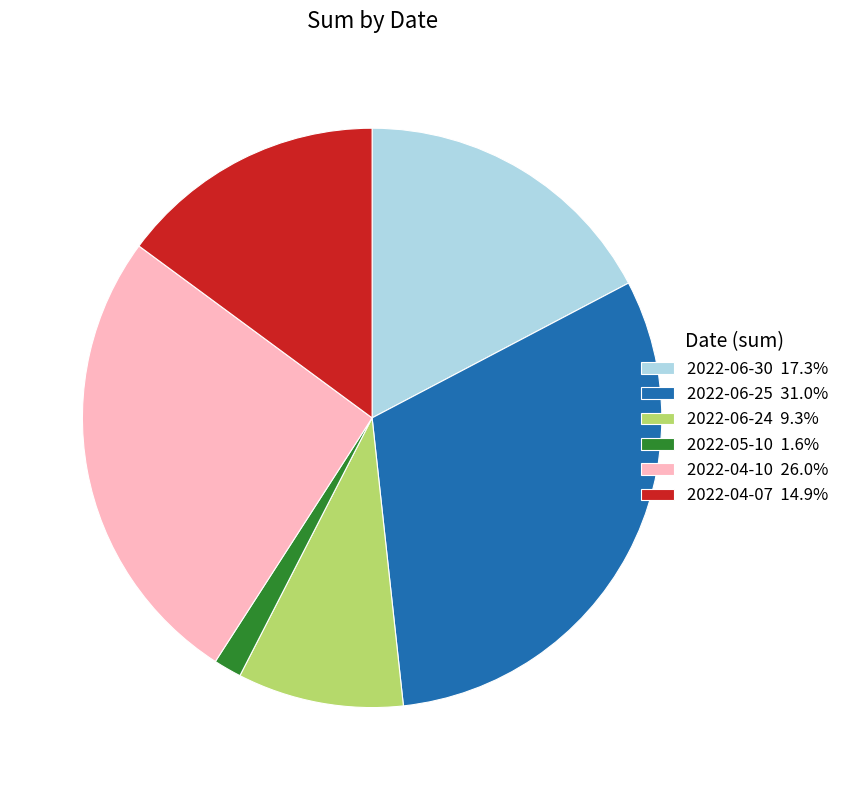

Does 2022-05-10 represent more than half of the total?

No